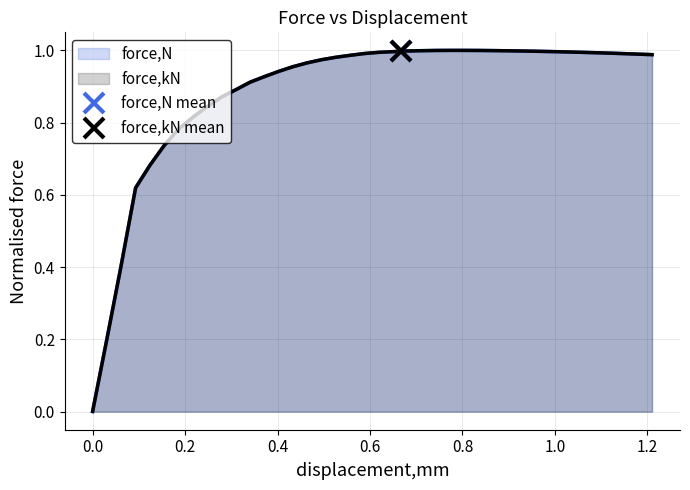

Which has a higher value, 0.495328 or 0.340703?

0.495328